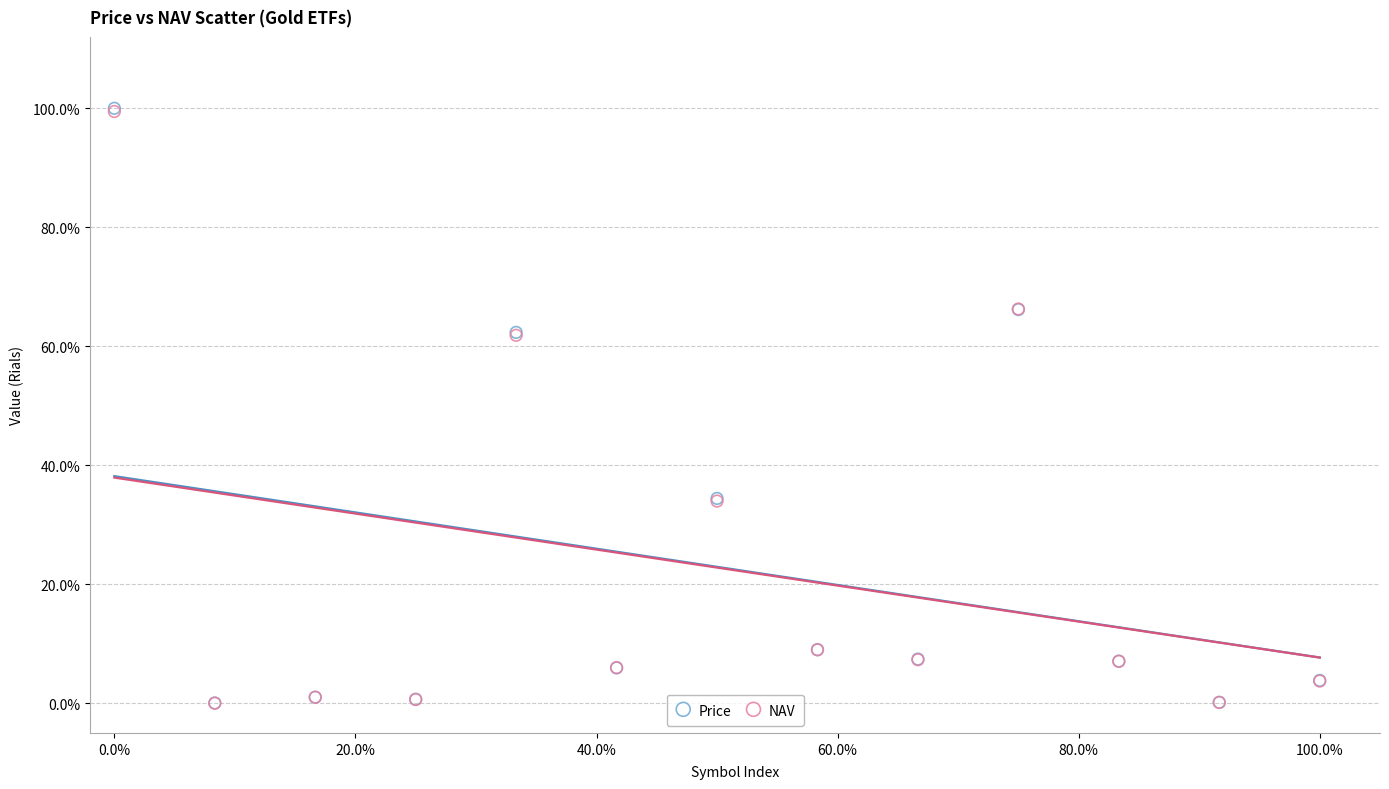

Which series has the largest Y range (max minus min)?

Price